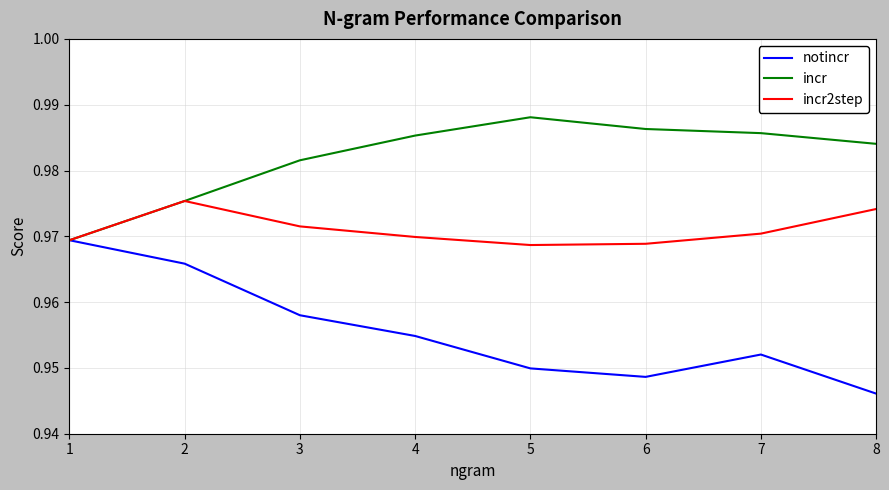

At which label does incr reach its peak?

5